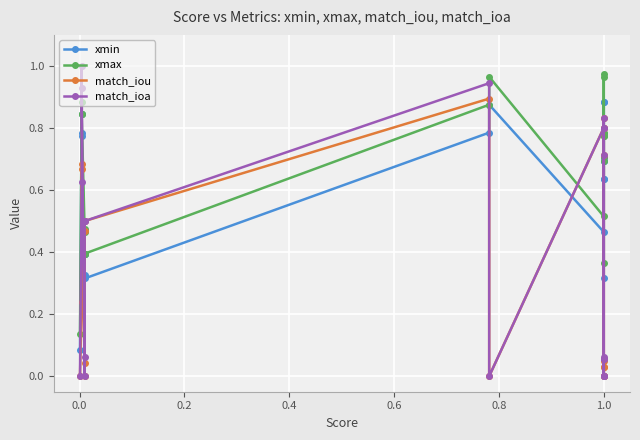

What is the sum of the xmax values at 19 and 14?

1.3